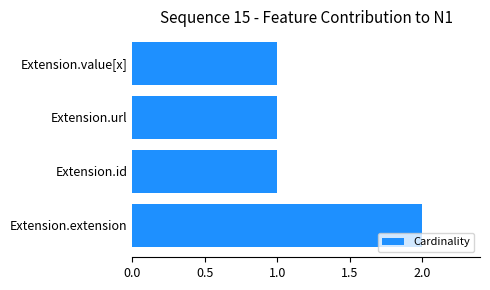

Reading bottom to top, transcribe all the data shown in this chart.

Extension.extension=2	Extension.id=1	Extension.url=1	Extension.value[x]=1